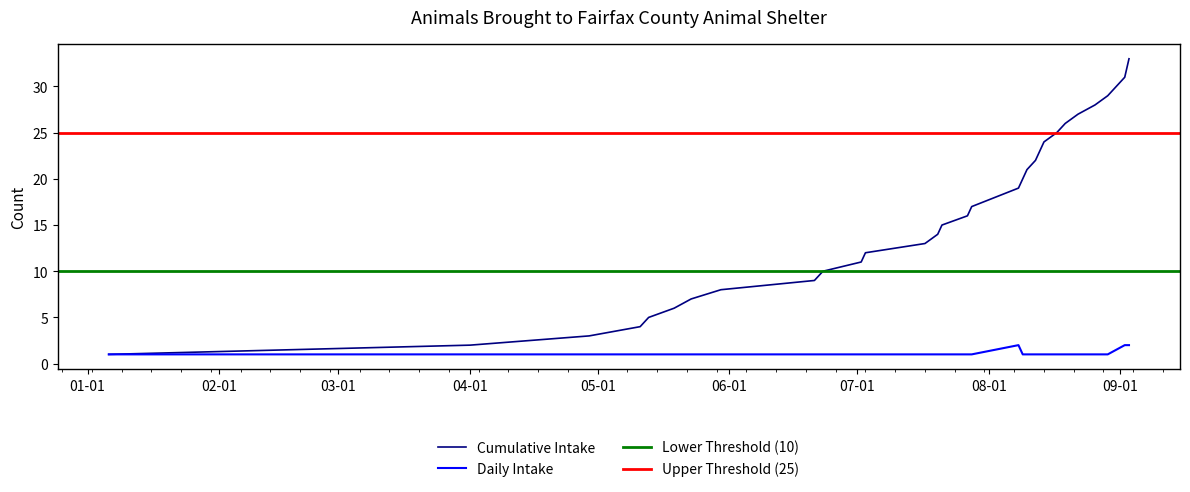

Does the chart have visible grid lines?

No